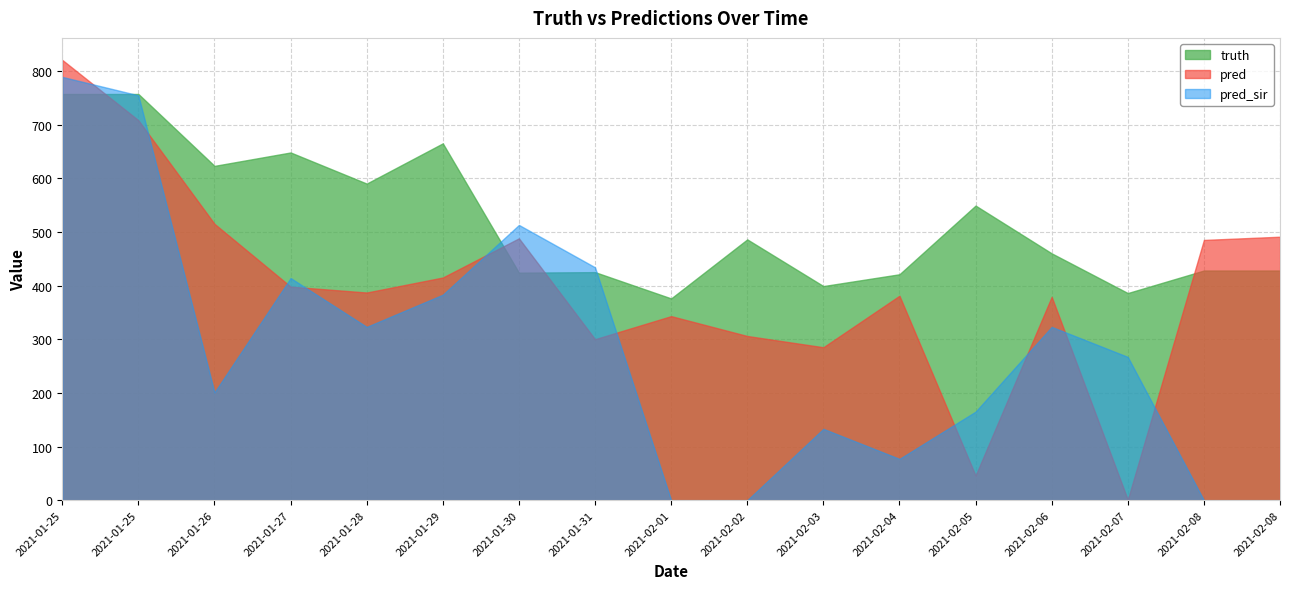

How many interior local valleys does the truth series have?

6